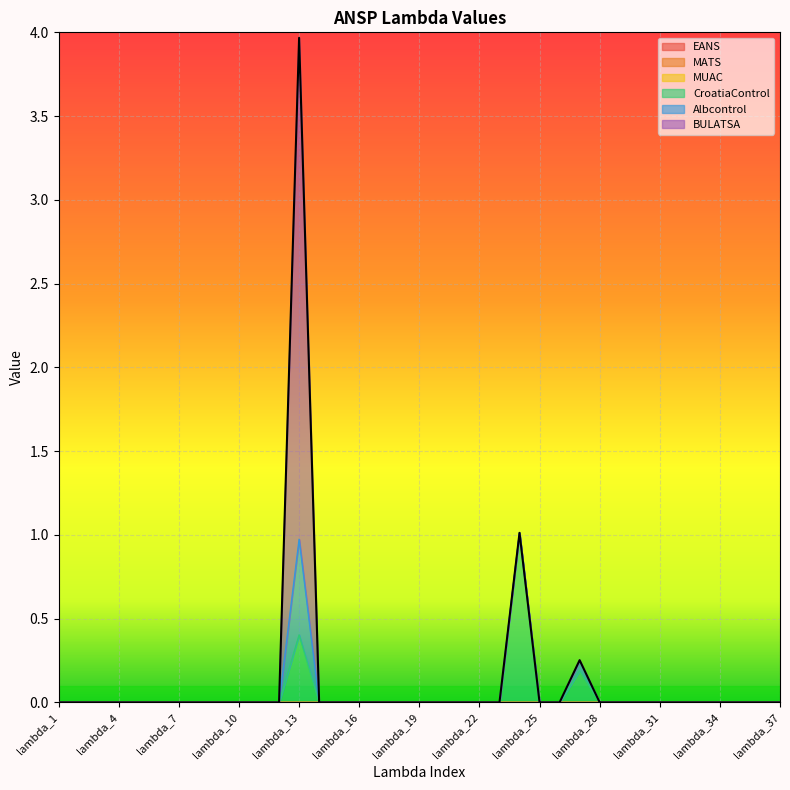

At which label does MUAC reach its minimum?

lambda_1